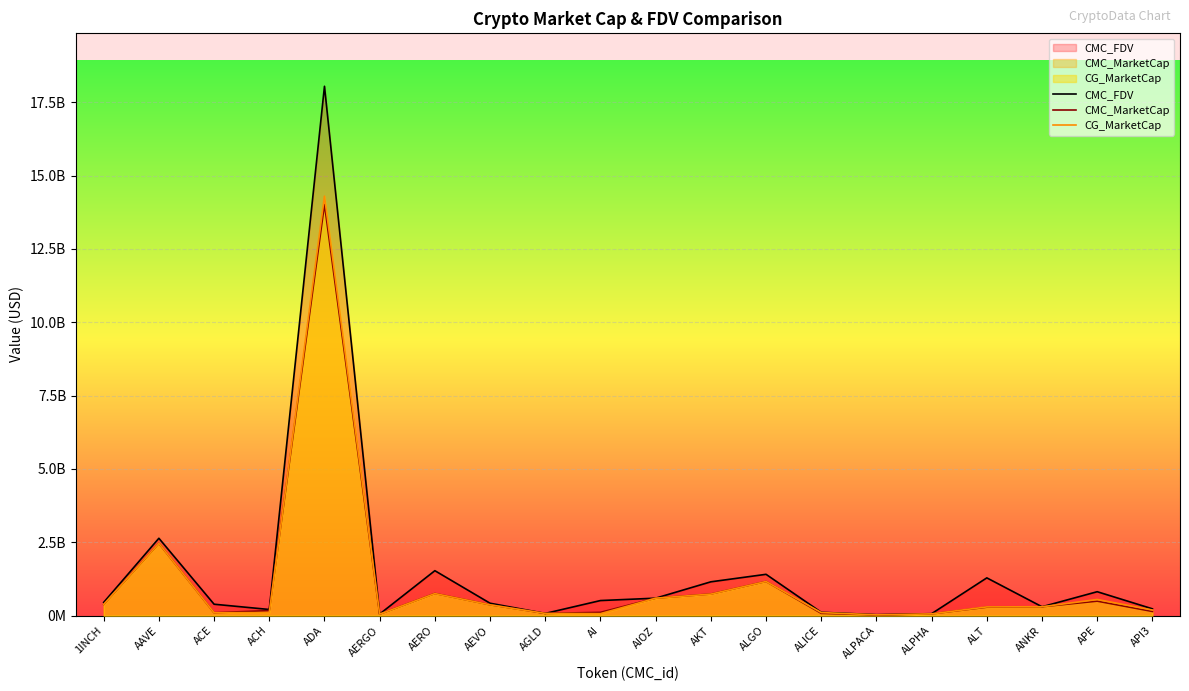

Rank the categories by CMC_MarketCap value from lowest to highest.

ALPACA, AERGO, ALPHA, AGLD, ALICE, ACE, AI, API3, ACH, ALT, ANKR, AEVO, 1INCH, APE, AIOZ, AKT, AERO, ALGO, AAVE, ADA